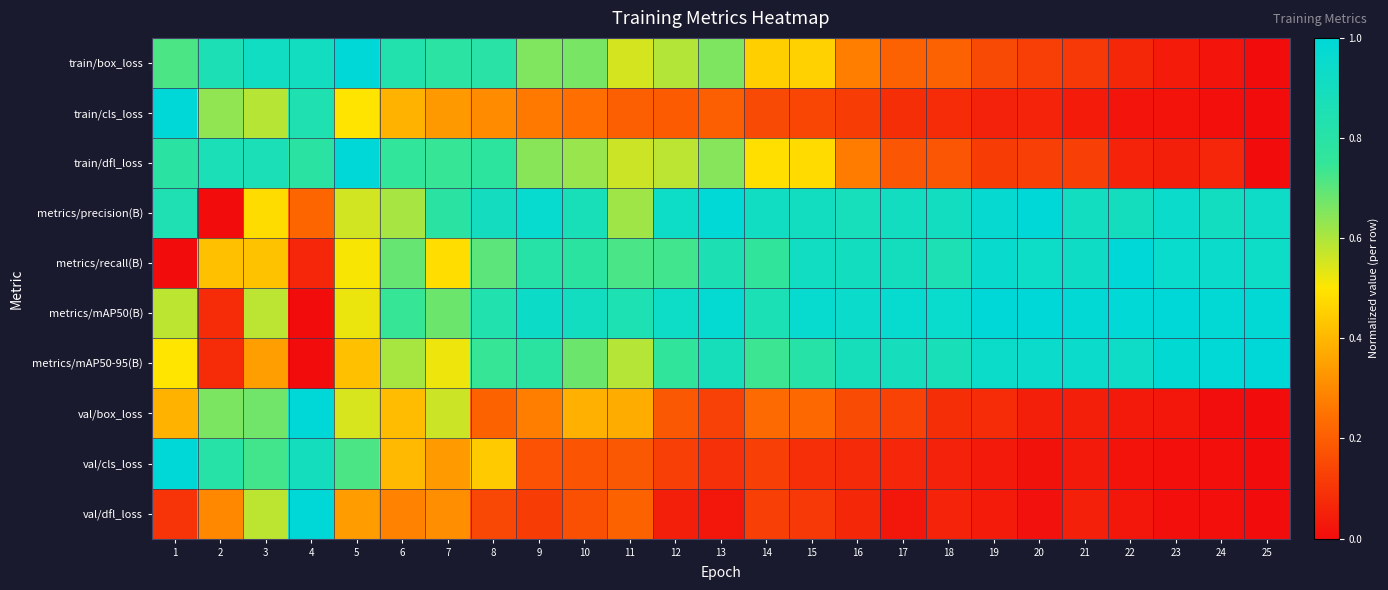

Reading left to right, list all the values displayed in this chart.

train/box_loss: 1=0.7	2=0.9	3=0.9	4=0.9	5=1.0	6=0.8	7=0.8	8=0.8	9=0.7	10=0.7	11=0.6	12=0.6	13=0.7	14=0.5	15=0.5	16=0.3	17=0.2	18=0.2	19=0.2	20=0.1	21=0.1	22=0.1	23=0.0	24=0.0	25=0.0
train/cls_loss: 1=1.0	2=0.6	3=0.6	4=0.8	5=0.5	6=0.4	7=0.3	8=0.3	9=0.3	10=0.2	11=0.2	12=0.2	13=0.2	14=0.2	15=0.1	16=0.1	17=0.1	18=0.1	19=0.1	20=0.1	21=0.0	22=0.0	23=0.0	24=0.0	25=0.0
train/dfl_loss: 1=0.8	2=0.9	3=0.9	4=0.8	5=1.0	6=0.8	7=0.7	8=0.8	9=0.6	10=0.6	11=0.6	12=0.6	13=0.6	14=0.5	15=0.5	16=0.3	17=0.2	18=0.2	19=0.1	20=0.1	21=0.1	22=0.1	23=0.0	24=0.1	25=0.0
metrics/precision(B): 1=0.8	2=0.0	3=0.5	4=0.2	5=0.6	6=0.6	7=0.8	8=0.9	9=1.0	10=0.9	11=0.6	12=0.9	13=1.0	14=0.9	15=0.9	16=0.9	17=0.9	18=0.9	19=1.0	20=1.0	21=0.9	22=0.9	23=0.9	24=0.9	25=0.9
metrics/recall(B): 1=0.0	2=0.4	3=0.4	4=0.1	5=0.5	6=0.7	7=0.5	8=0.7	9=0.8	10=0.8	11=0.7	12=0.7	13=0.9	14=0.8	15=0.9	16=0.9	17=0.9	18=0.9	19=1.0	20=0.9	21=0.9	22=1.0	23=1.0	24=0.9	25=0.9
metrics/mAP50(B): 1=0.6	2=0.1	3=0.6	4=0.0	5=0.5	6=0.7	7=0.7	8=0.8	9=0.9	10=0.9	11=0.9	12=0.9	13=1.0	14=0.9	15=1.0	16=0.9	17=1.0	18=1.0	19=1.0	20=1.0	21=1.0	22=1.0	23=1.0	24=1.0	25=1.0
metrics/mAP50-95(B): 1=0.5	2=0.1	3=0.3	4=0.0	5=0.4	6=0.6	7=0.5	8=0.7	9=0.8	10=0.7	11=0.6	12=0.8	13=0.9	14=0.7	15=0.8	16=0.9	17=0.9	18=0.9	19=0.9	20=0.9	21=0.9	22=0.9	23=1.0	24=1.0	25=1.0
val/box_loss: 1=0.4	2=0.7	3=0.7	4=1.0	5=0.5	6=0.4	7=0.6	8=0.2	9=0.3	10=0.4	11=0.4	12=0.2	13=0.1	14=0.2	15=0.2	16=0.2	17=0.1	18=0.1	19=0.1	20=0.0	21=0.0	22=0.0	23=0.0	24=0.0	25=0.0
val/cls_loss: 1=1.0	2=0.8	3=0.7	4=0.9	5=0.7	6=0.4	7=0.3	8=0.4	9=0.2	10=0.2	11=0.2	12=0.1	13=0.1	14=0.1	15=0.1	16=0.1	17=0.1	18=0.1	19=0.0	20=0.0	21=0.0	22=0.0	23=0.0	24=0.0	25=0.0
val/dfl_loss: 1=0.1	2=0.3	3=0.6	4=1.0	5=0.3	6=0.3	7=0.3	8=0.1	9=0.1	10=0.2	11=0.2	12=0.0	13=0.0	14=0.1	15=0.1	16=0.1	17=0.0	18=0.1	19=0.0	20=0.0	21=0.0	22=0.0	23=0.0	24=0.0	25=0.0